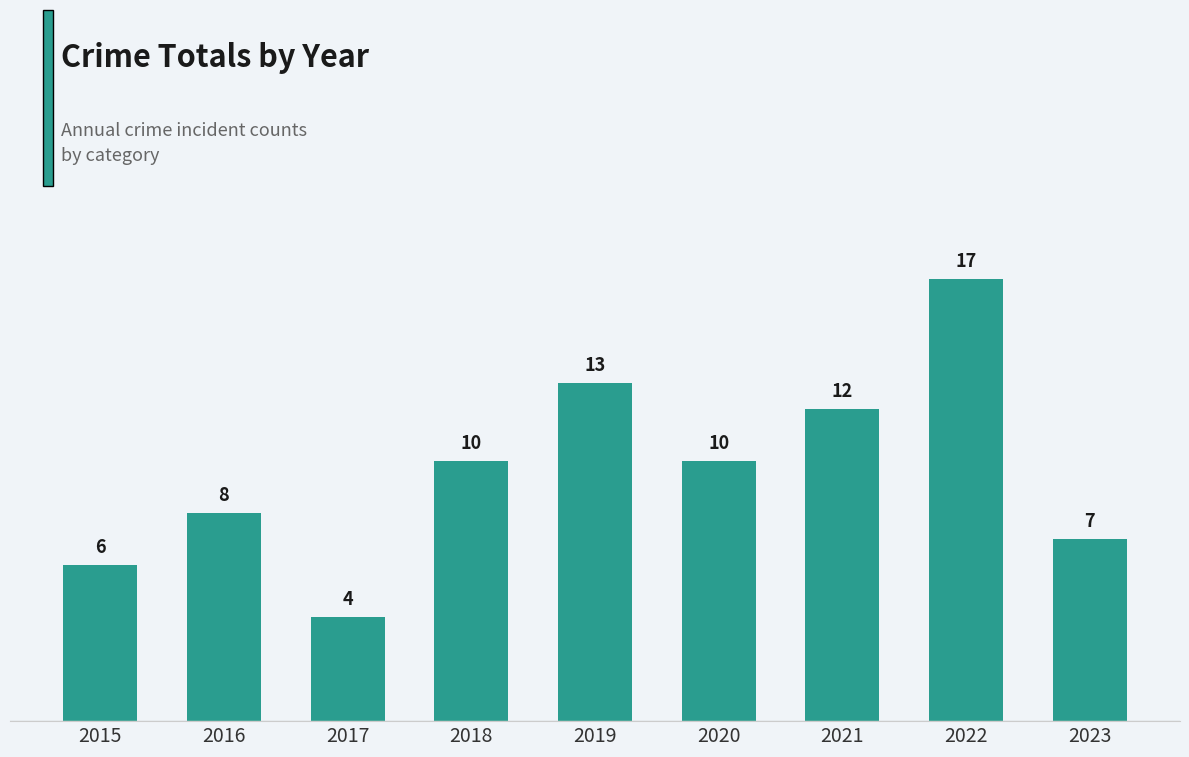

What is the sum of all values?

87